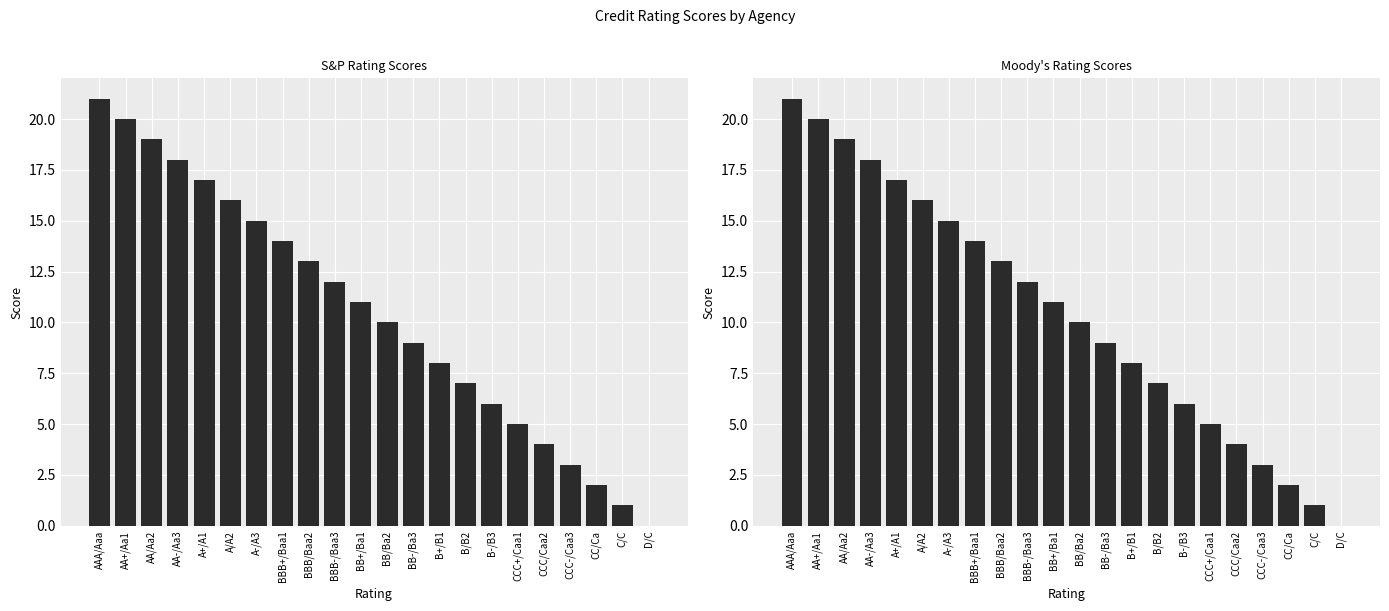

What is the label of the 11th bar from the left?

BB+/Ba1